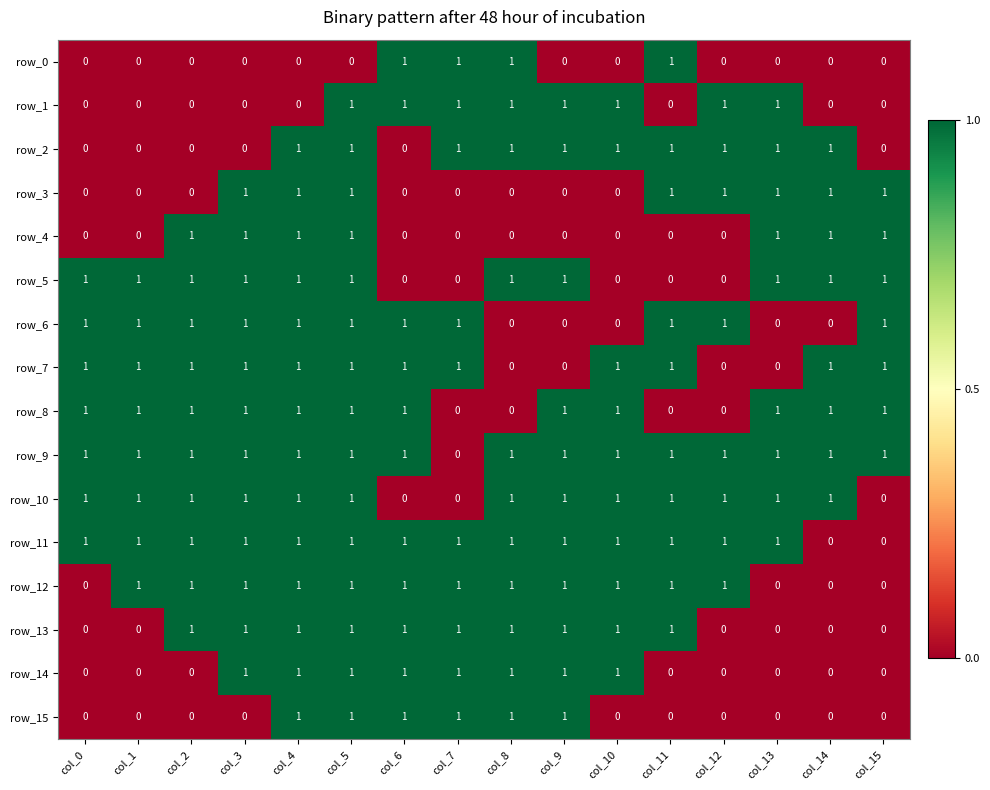

What is the average value of the row_6 series?

1